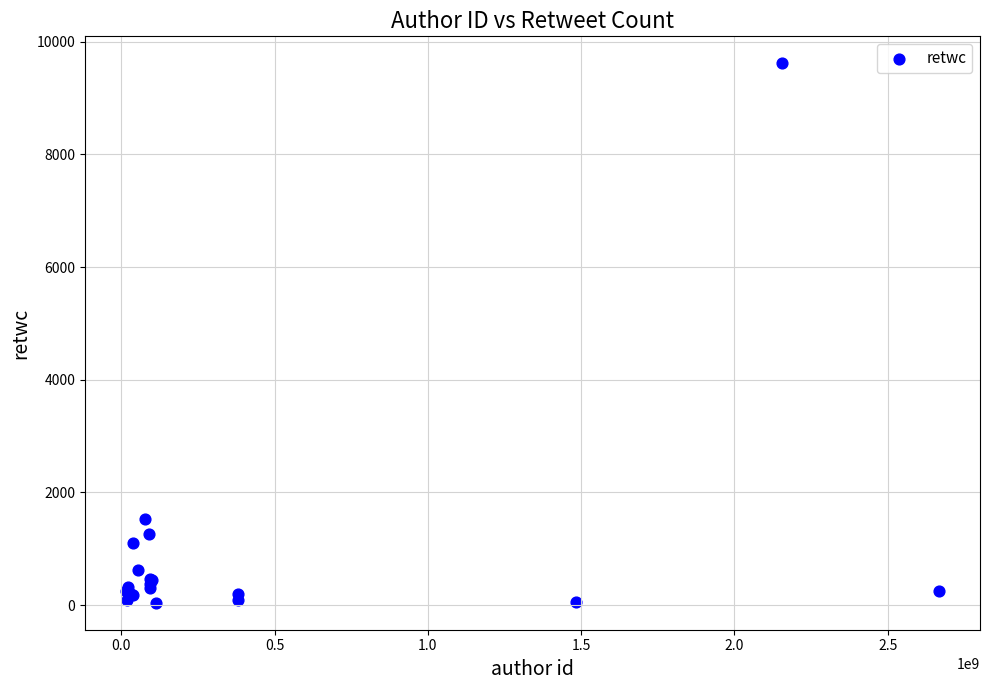

What Y value in the scatter plot is closest to 4830?

1536